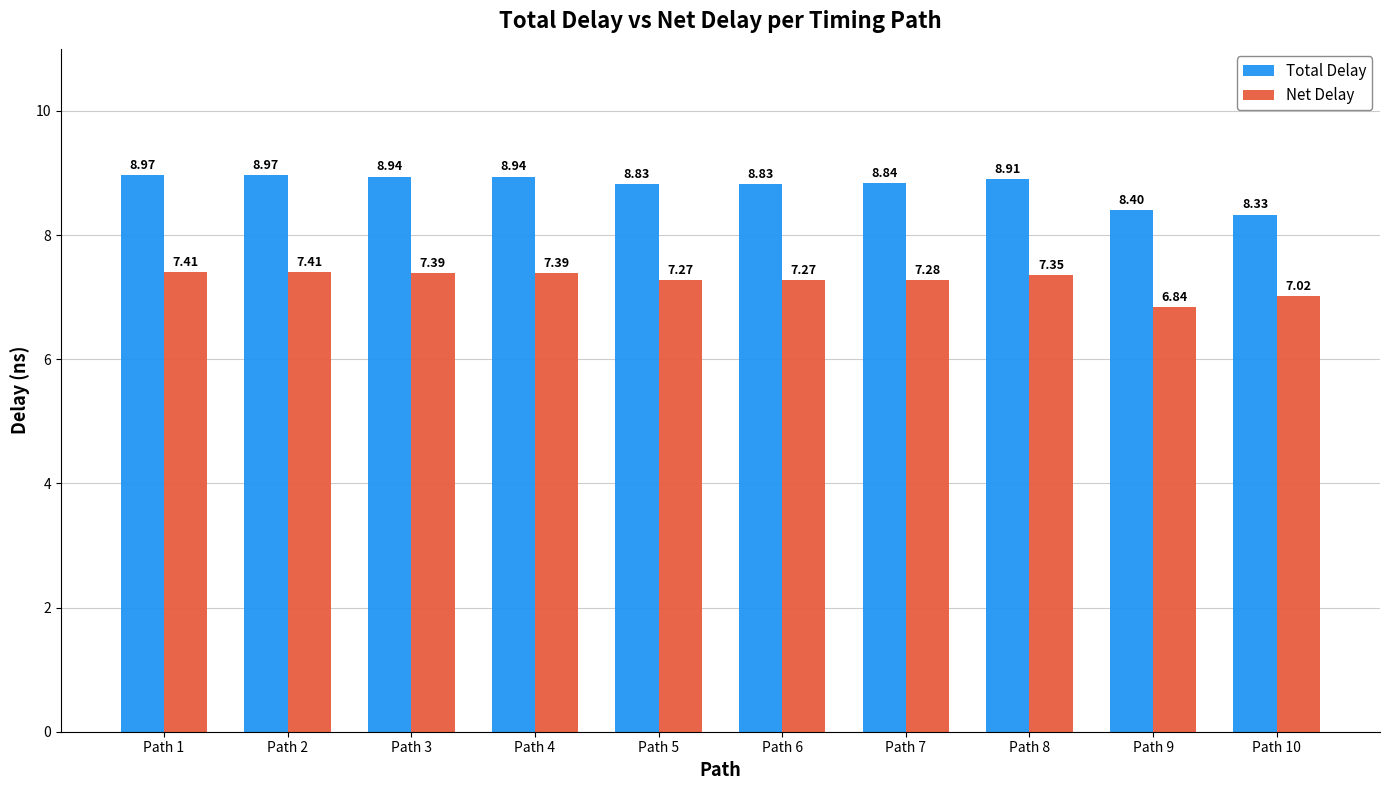

Is the value of Net Delay at Path 9 greater than the value of Total Delay at Path 7?

No